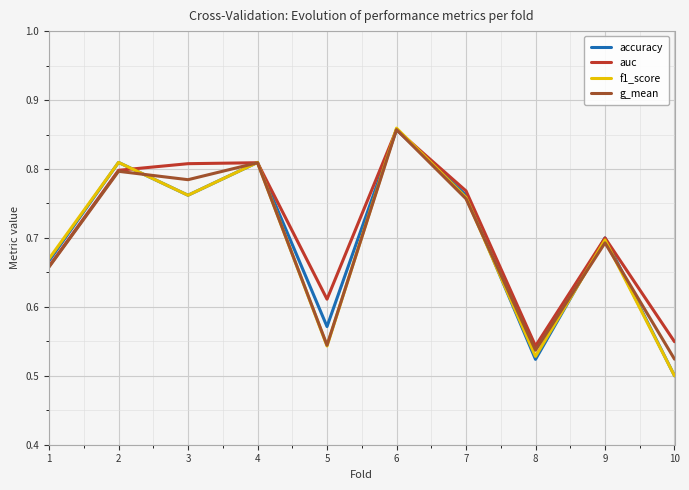

Is this an area chart (filled region under the line)?

No